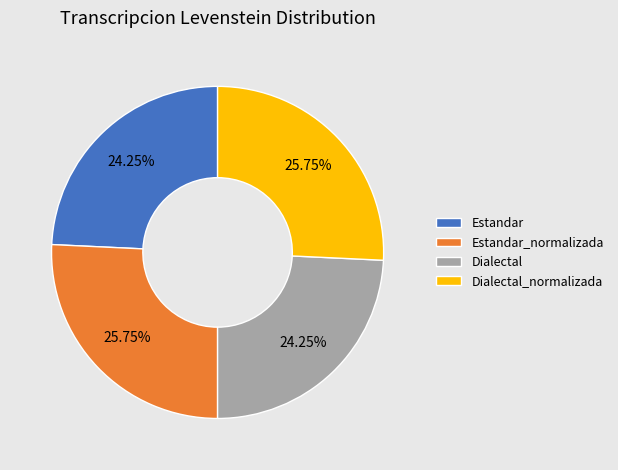

To the nearest percent, what percentage of the pie is Dialectal?

24%